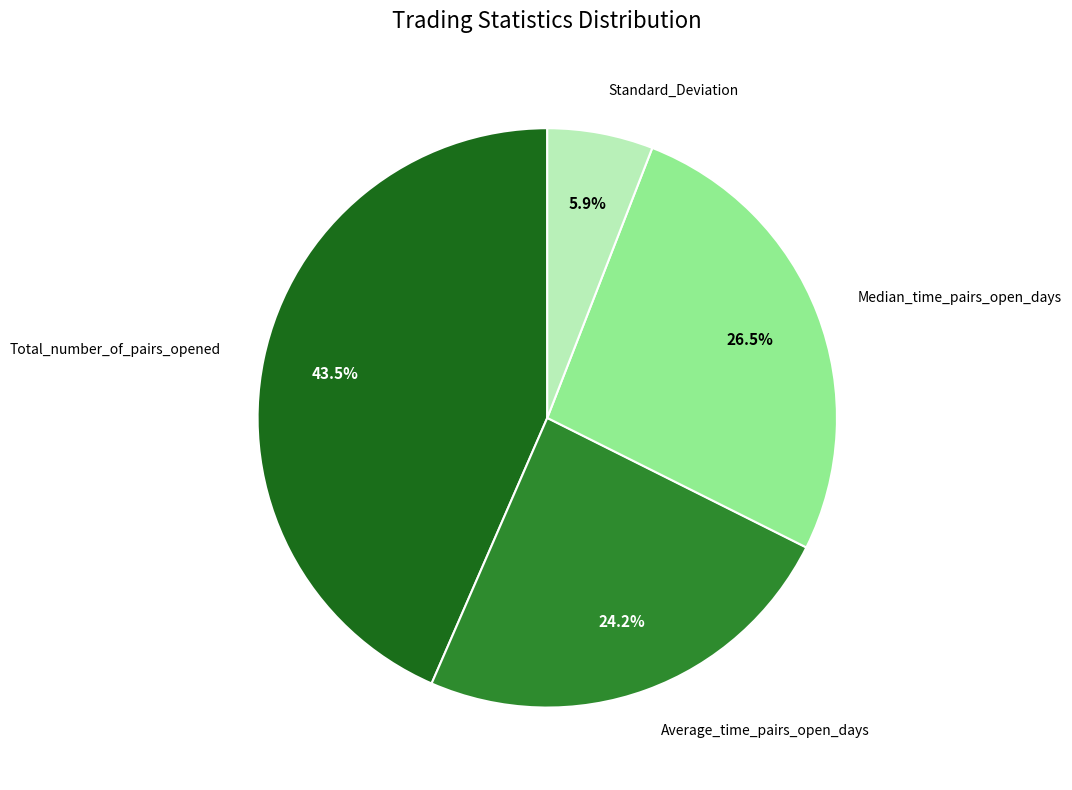

Is there any slice that represents more than half of the pie?

No